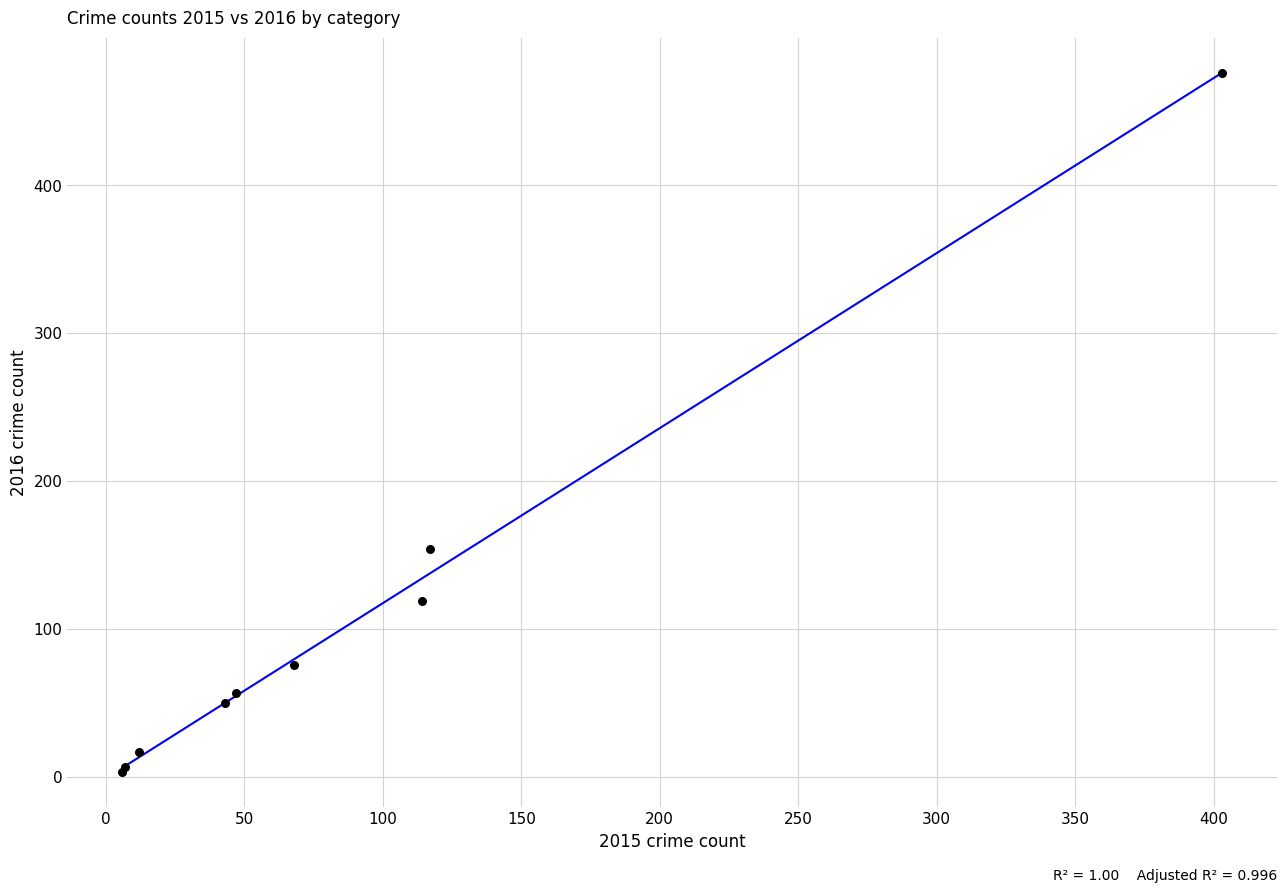

What Y value in the scatter plot is closest to 239?

154